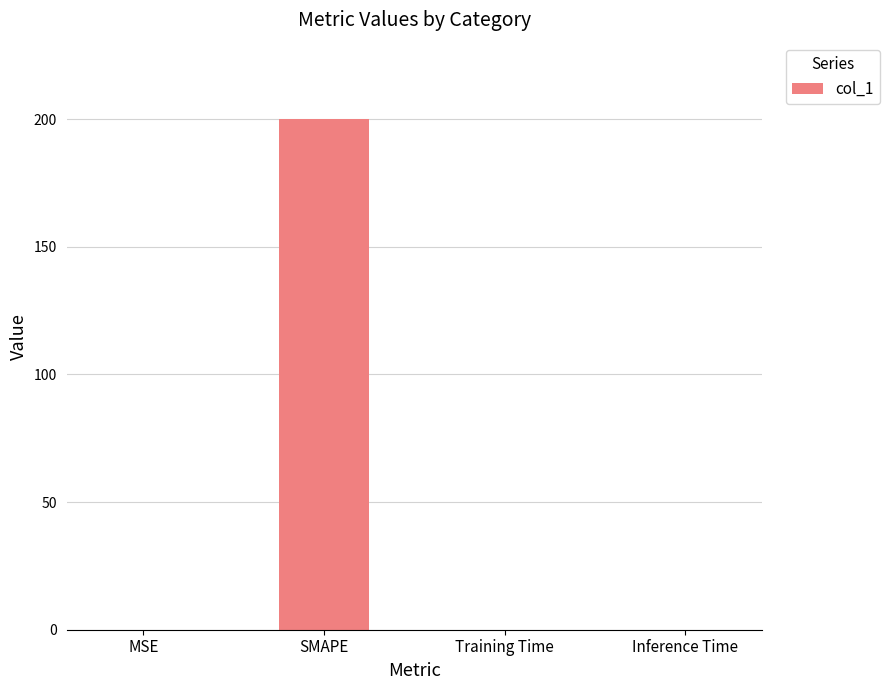

How many series are shown in this chart?

1